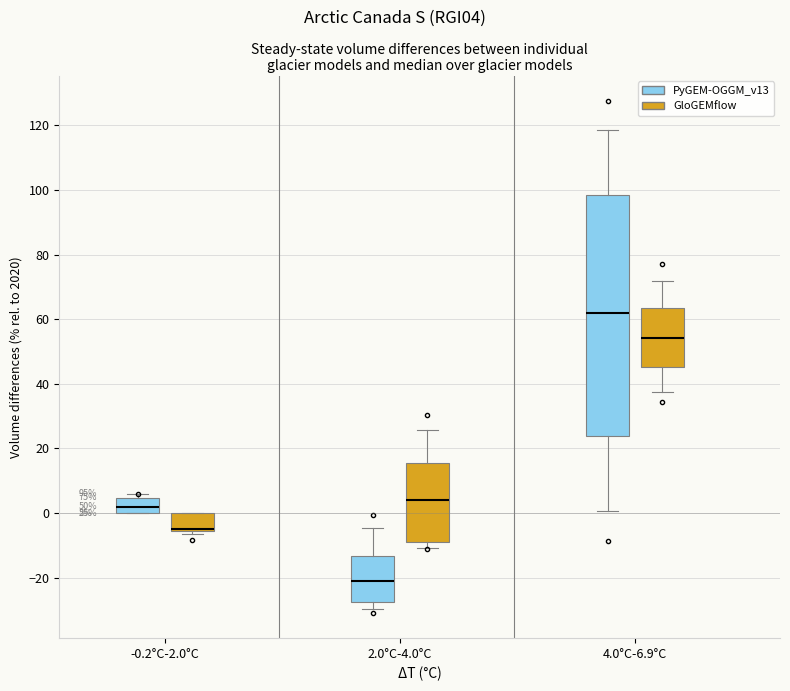

Comparing the boxes themselves (not the whiskers), which one is the tallest?

4.0°C-6.9°C (PyGEM-OGGM_v13)